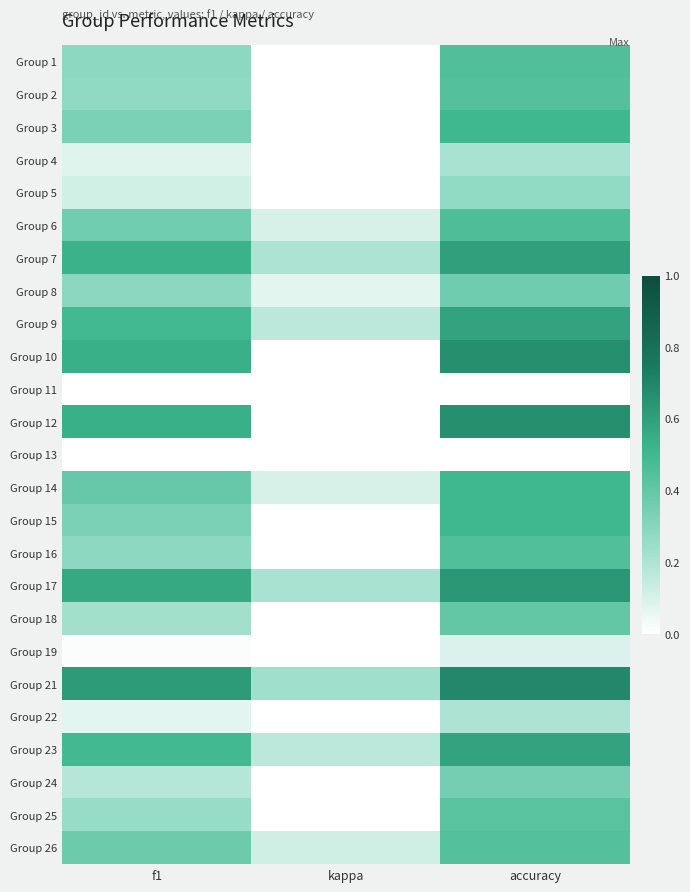

Which label corresponds to the largest value in the chart?

accuracy